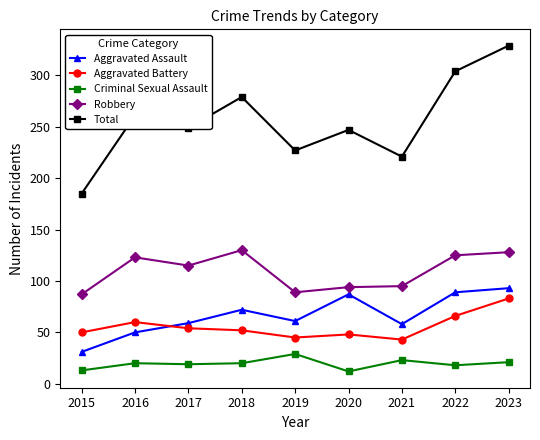

Is this an area chart (filled region under the line)?

No